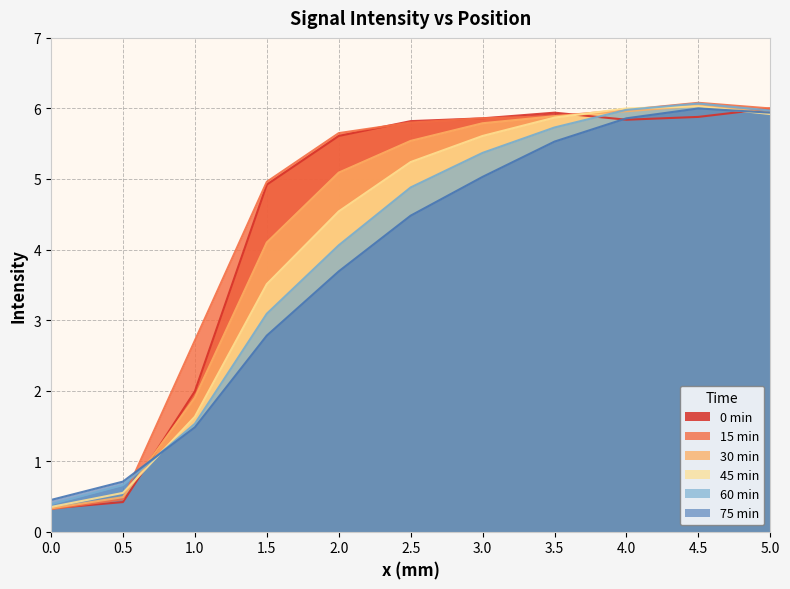

The value of 45 min at 2.0 is 4.5. True or false?

True